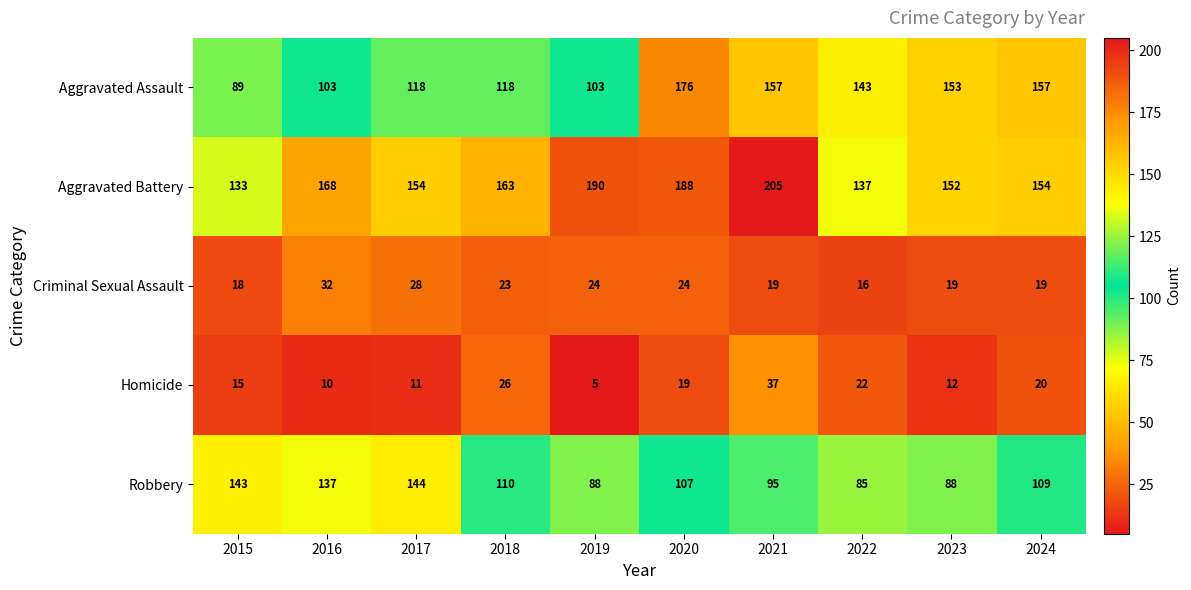

How many distinct data groups are displayed?

5